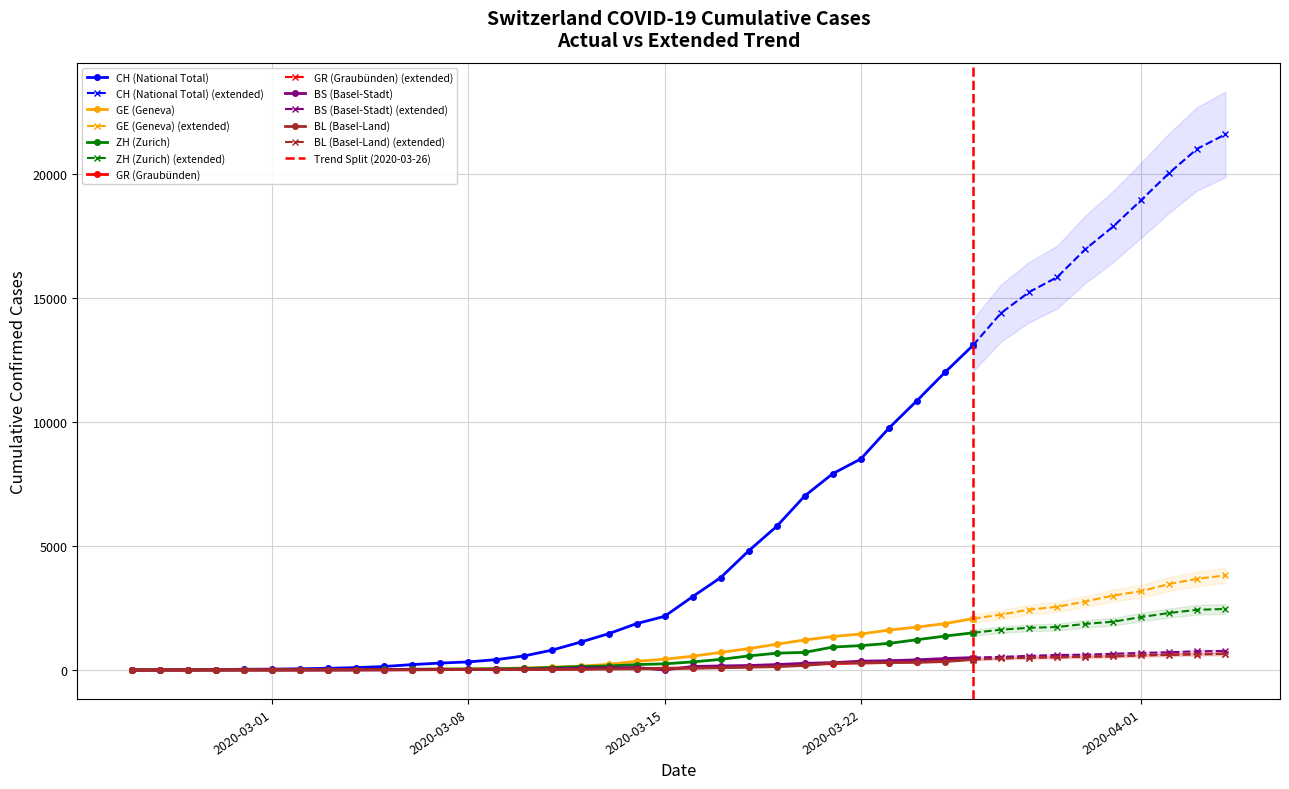

Is this an area chart (filled region under the line)?

No